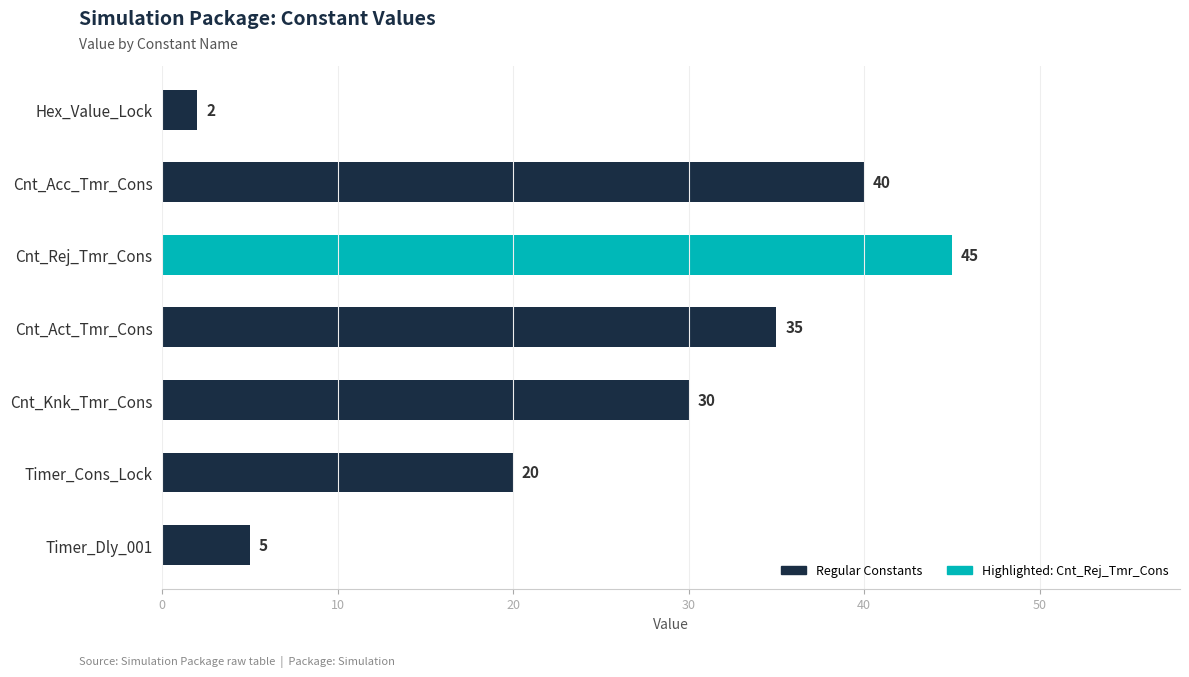

The value at Cnt_Rej_Tmr_Cons is 45. True or false?

True